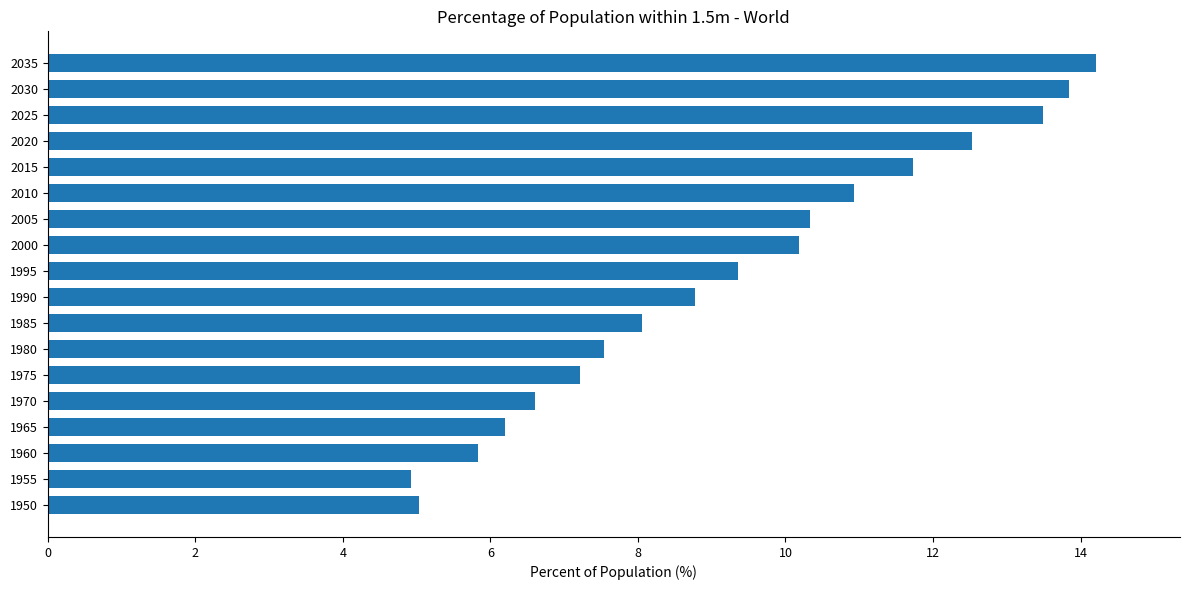

What is the difference between the maximum and minimum values?

9.3